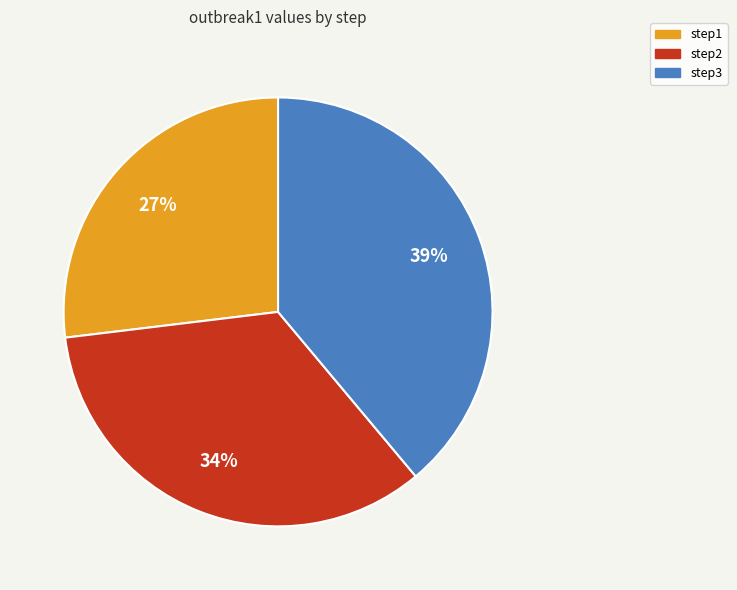

Does any single category account for the majority?

No